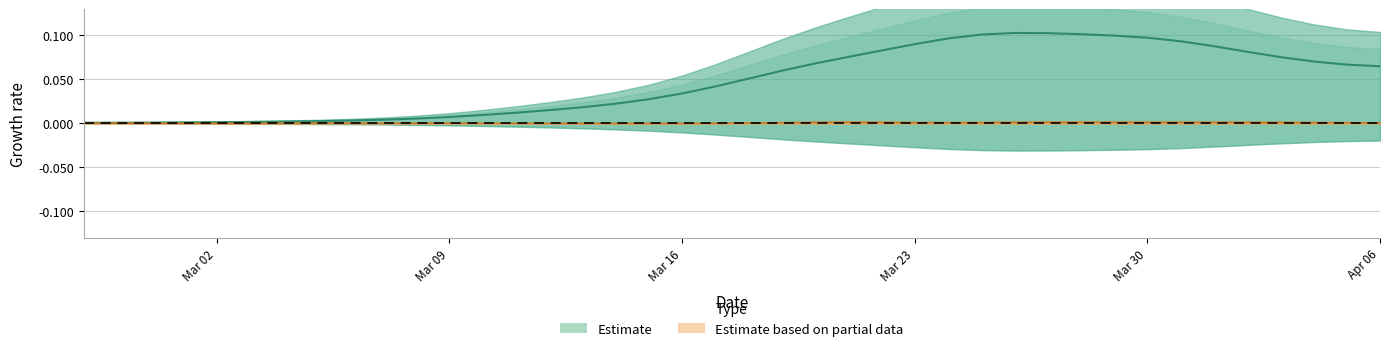

The value at 2020-03-31 is 0.1. True or false?

True